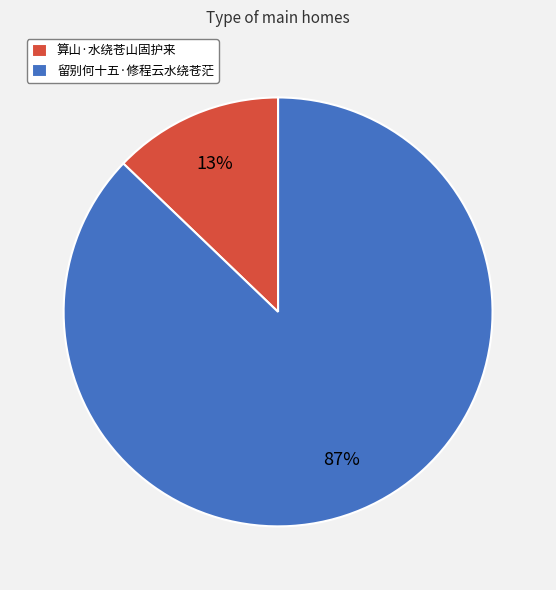

To the nearest percent, what is the difference between the 留别何十五·修程云水绕苍茫 and 算山·水绕苍山固护来 slice percentages?

74%